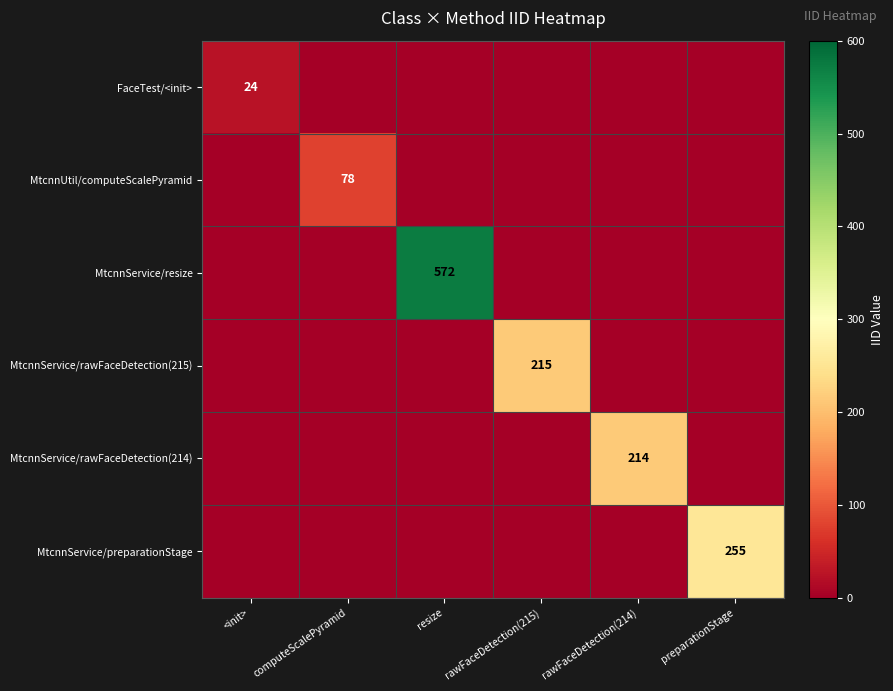

The MtcnnUtil/computeScalePyramid series shows 22 at computeScalePyramid. True or false?

False